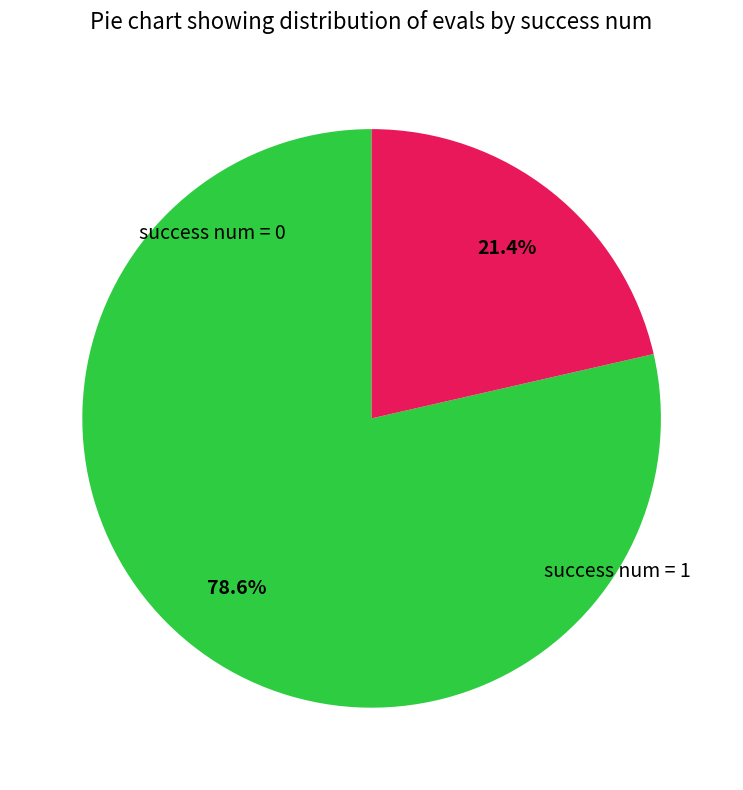

How many slices are in this pie chart?

2